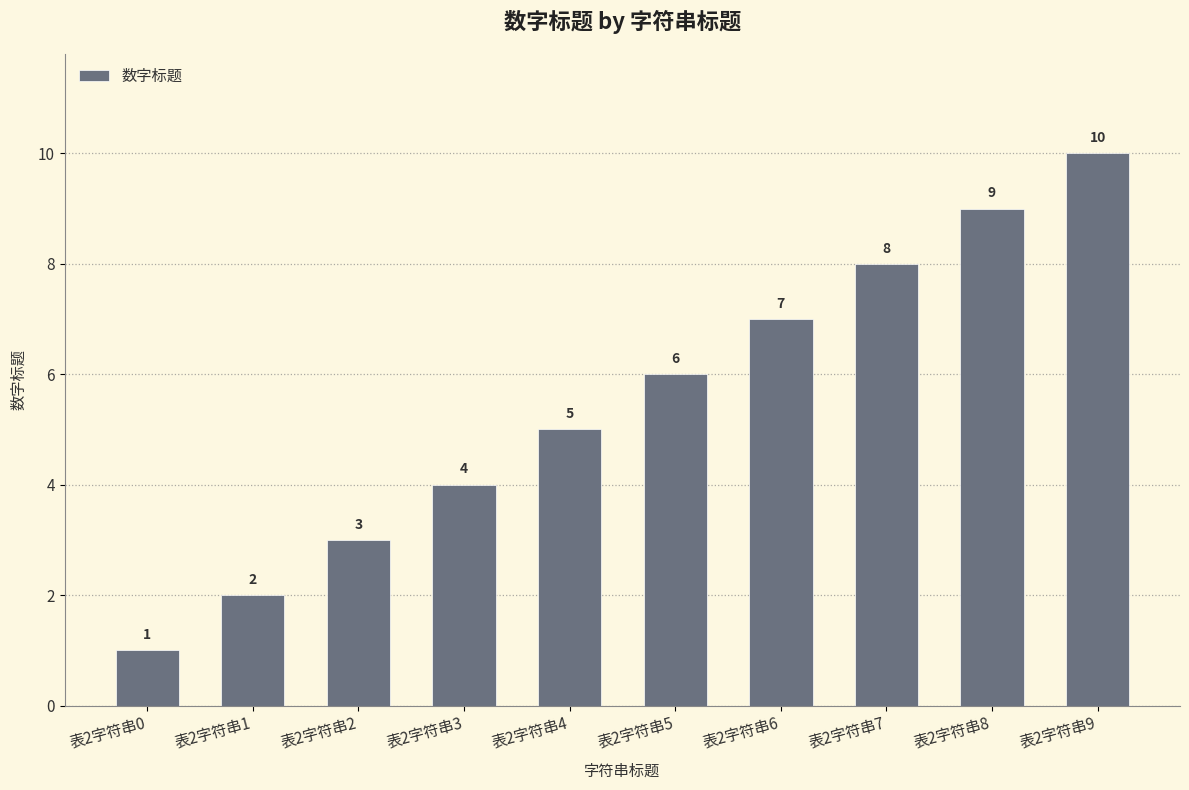

Rank the categories by value from lowest to highest.

表2字符串0, 表2字符串1, 表2字符串2, 表2字符串3, 表2字符串4, 表2字符串5, 表2字符串6, 表2字符串7, 表2字符串8, 表2字符串9